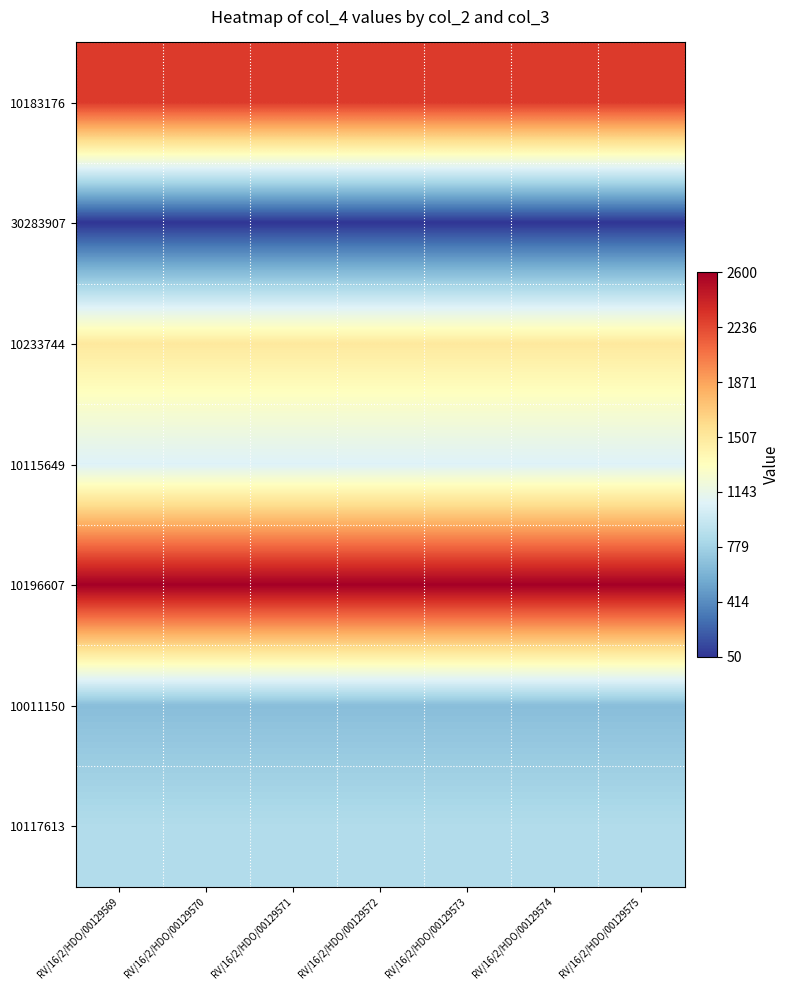

Which label corresponds to the largest value in the chart?

RV/16/2/HDO/00129569